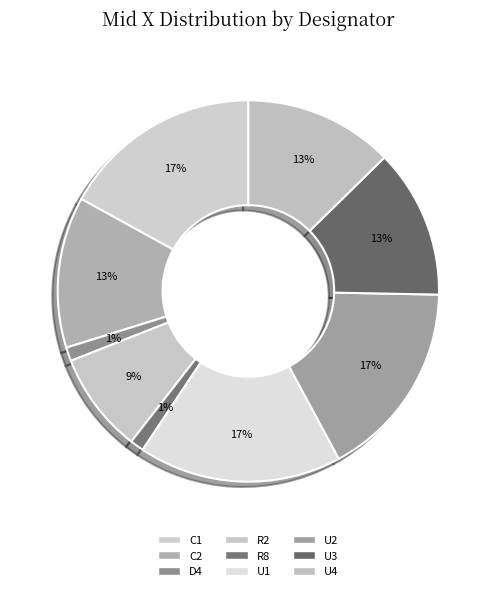

To the nearest percent, what is the average slice percentage?

11%